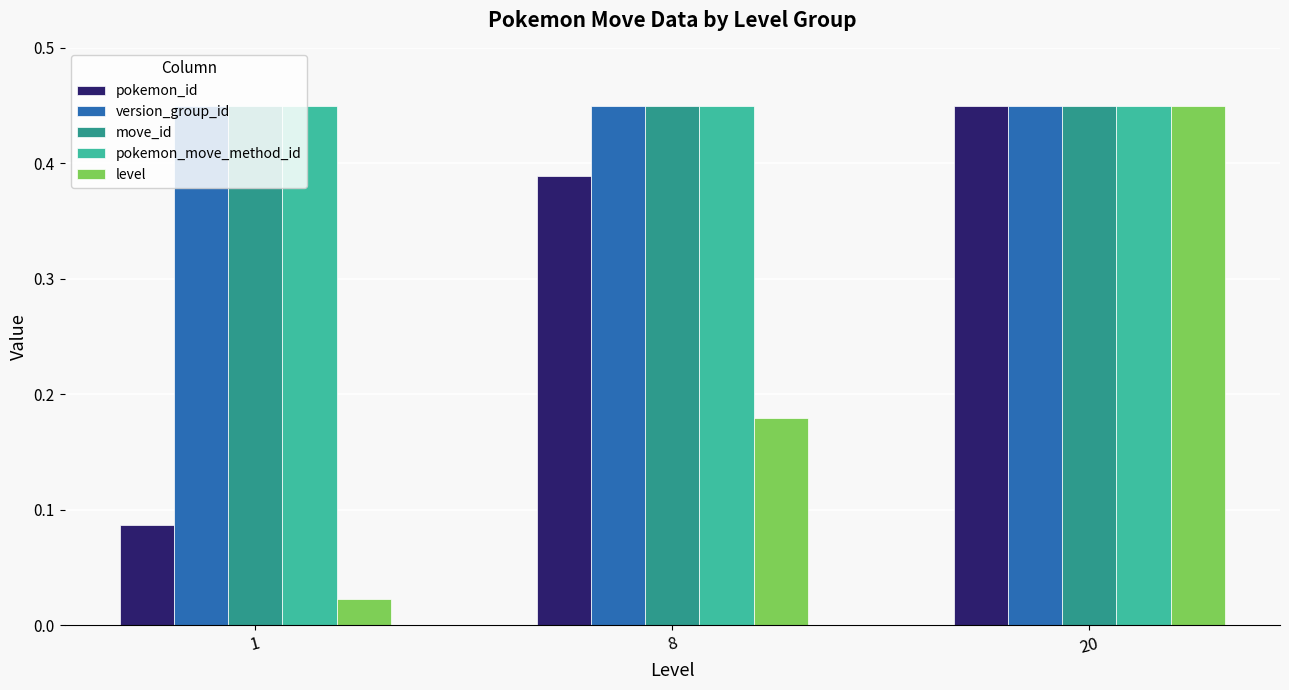

Is the value of pokemon_move_method_id at 20 greater than the value of pokemon_id at 1?

Yes